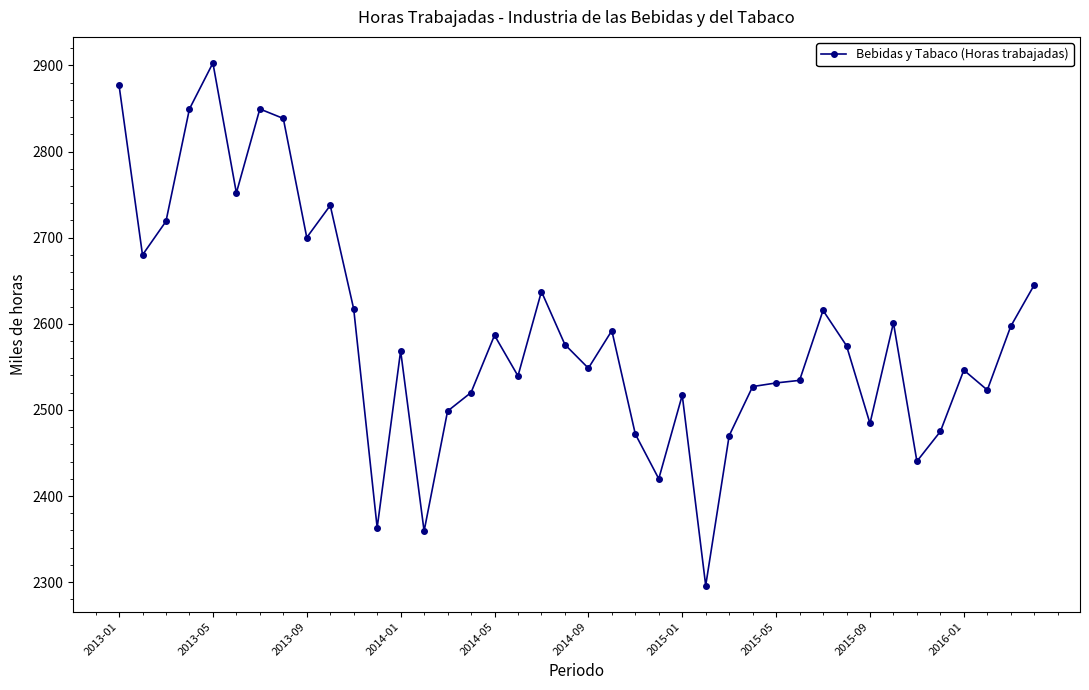

True or false: there are more than 0 points higher than both neighbors.

True